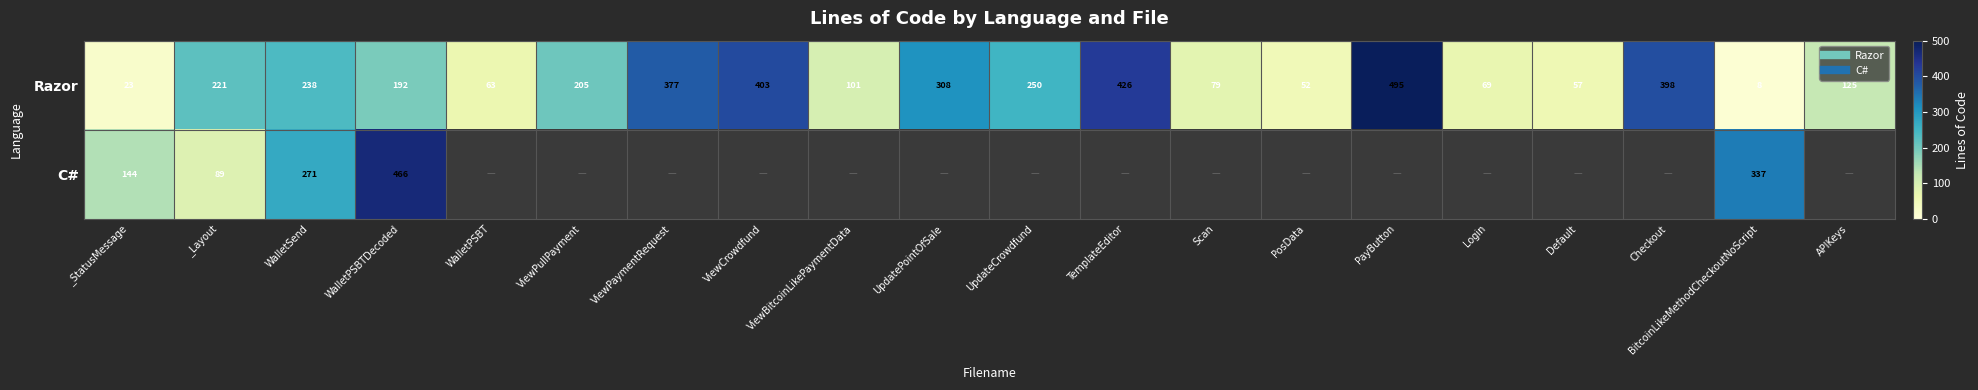

Count the number of data series in this chart.

2